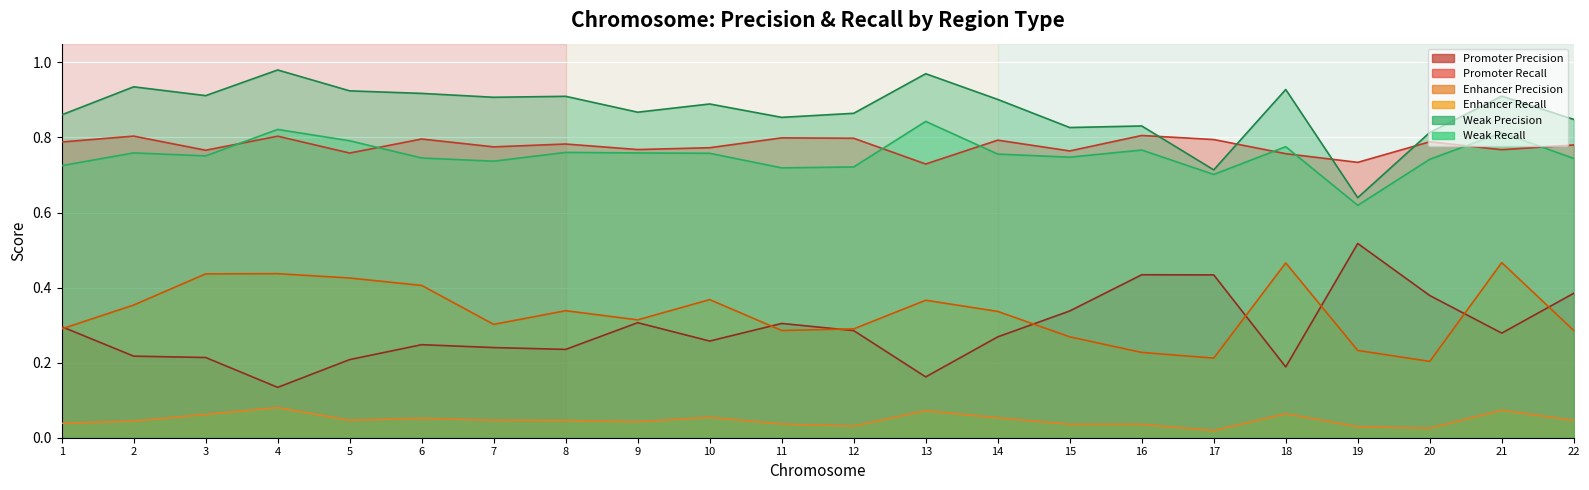

Reading right to left, extract all data points from this chart.

Promoter_Precision: 0.4	0.3	0.4	0.5	0.2	0.4	0.4	0.3	0.3	0.2	0.3	0.3	0.3	0.3	0.2	0.2	0.2	0.2	0.1	0.2	0.2	0.3
Promoter_Recall: 0.8	0.8	0.8	0.7	0.8	0.8	0.8	0.8	0.8	0.7	0.8	0.8	0.8	0.8	0.8	0.8	0.8	0.8	0.8	0.8	0.8	0.8
Enhancer_Precision: 0.3	0.5	0.2	0.2	0.5	0.2	0.2	0.3	0.3	0.4	0.3	0.3	0.4	0.3	0.3	0.3	0.4	0.4	0.4	0.4	0.4	0.3
Enhancer_Recall: 0.0	0.1	0.0	0.0	0.1	0.0	0.0	0.0	0.1	0.1	0.0	0.0	0.1	0.0	0.0	0.0	0.1	0.0	0.1	0.1	0.0	0.0
Weak_Precision: 0.8	0.9	0.8	0.6	0.9	0.7	0.8	0.8	0.9	1.0	0.9	0.9	0.9	0.9	0.9	0.9	0.9	0.9	1.0	0.9	0.9	0.9
Weak_Recall: 0.7	0.8	0.7	0.6	0.8	0.7	0.8	0.7	0.8	0.8	0.7	0.7	0.8	0.8	0.8	0.7	0.7	0.8	0.8	0.8	0.8	0.7